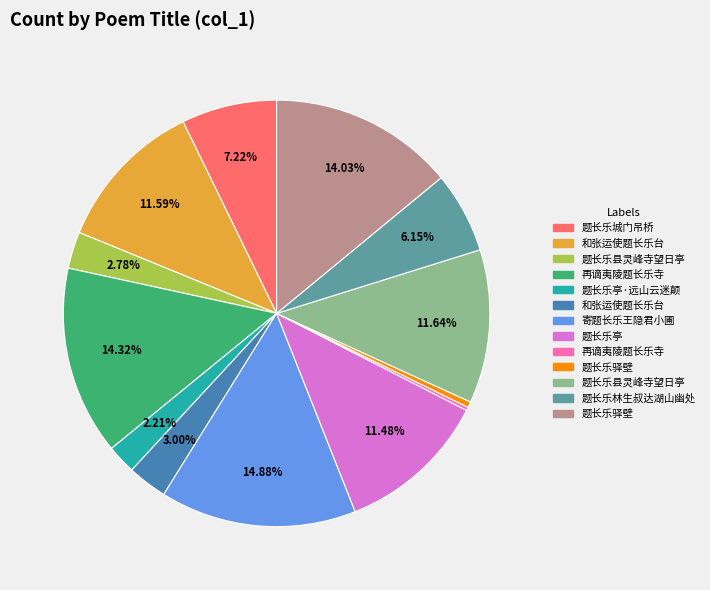

Is there any slice that represents more than half of the pie?

No